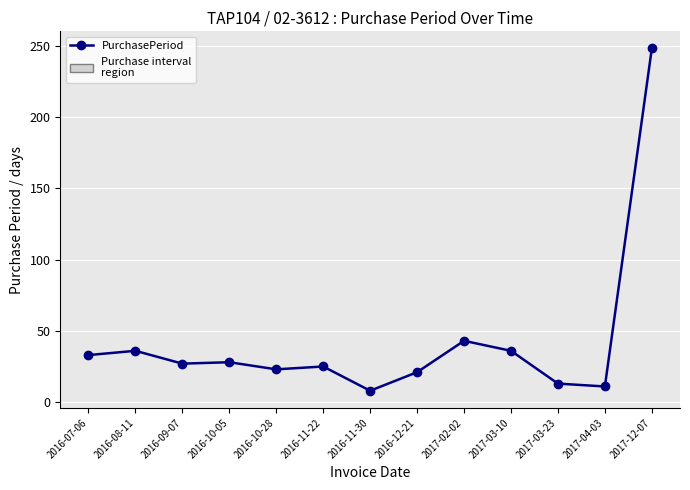

How many data points does each series have?

13